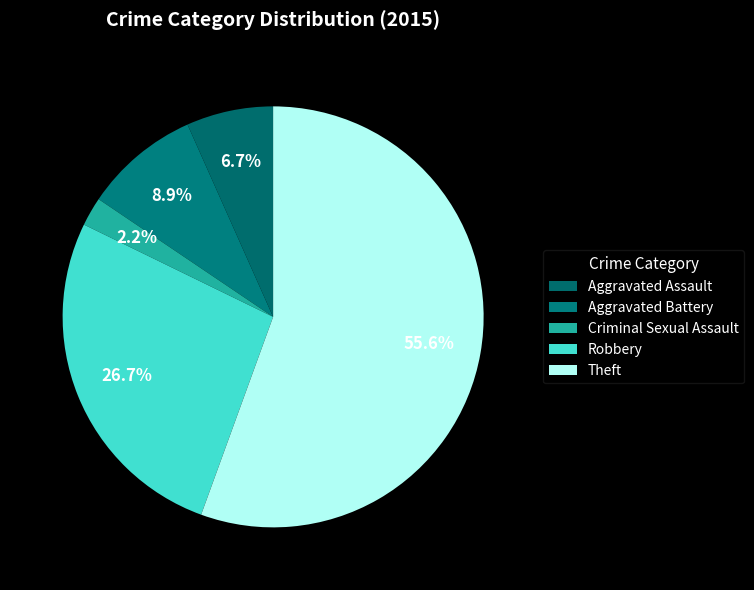

Rank the categories by value from highest to lowest.

Theft, Robbery, Aggravated Battery, Aggravated Assault, Criminal Sexual Assault